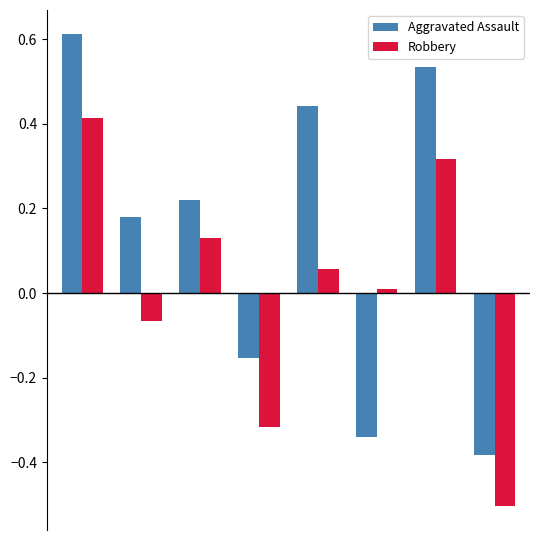

What are all the series names shown in the legend?

Aggravated Assault, Robbery